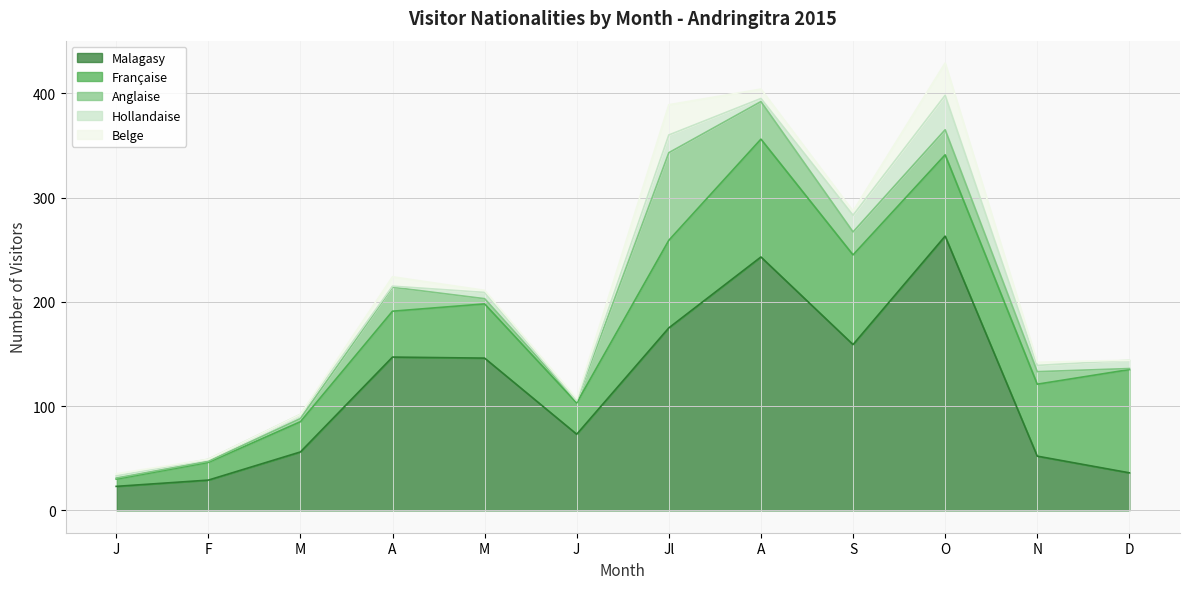

What is the difference between the maximum and minimum values in the Hollandaise series?

33